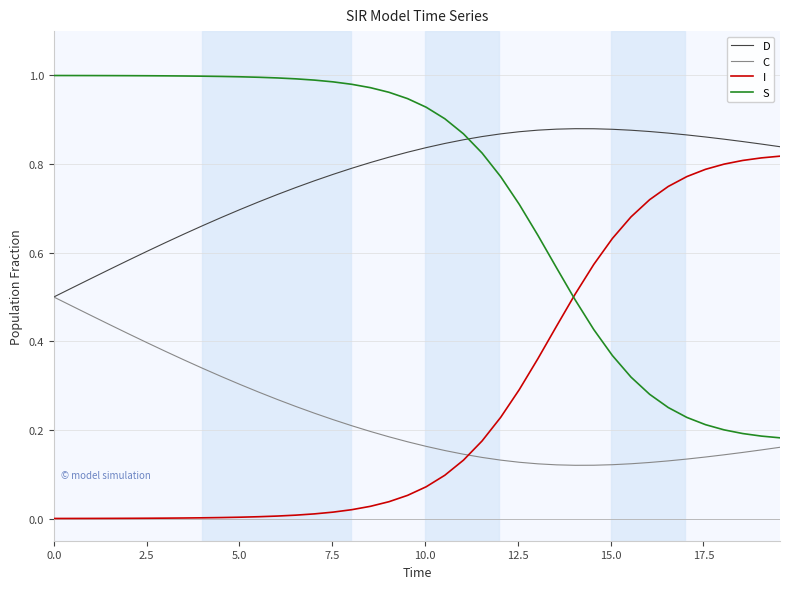

True or false: S and I intersect in this chart.

True